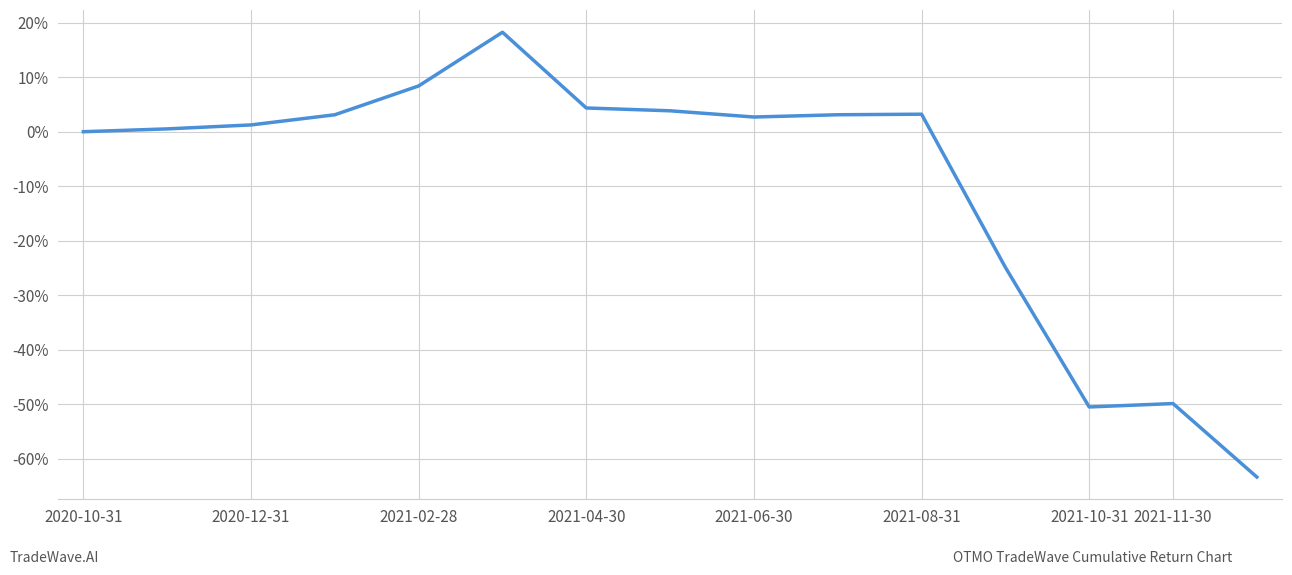

What is the difference between the second highest and minimum values?

71.7